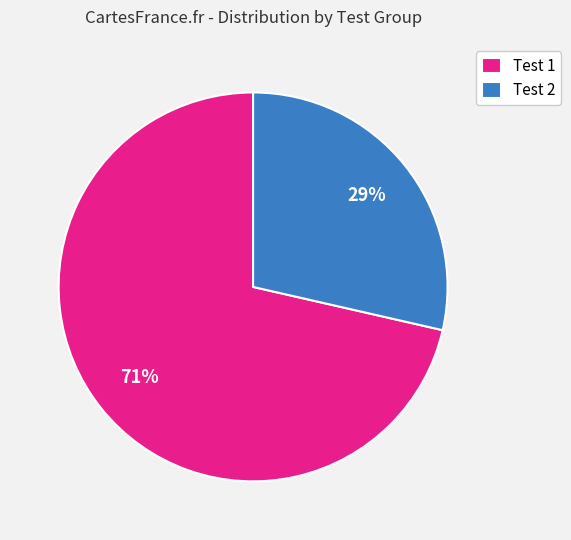

Which category accounts for the majority?

Test 1